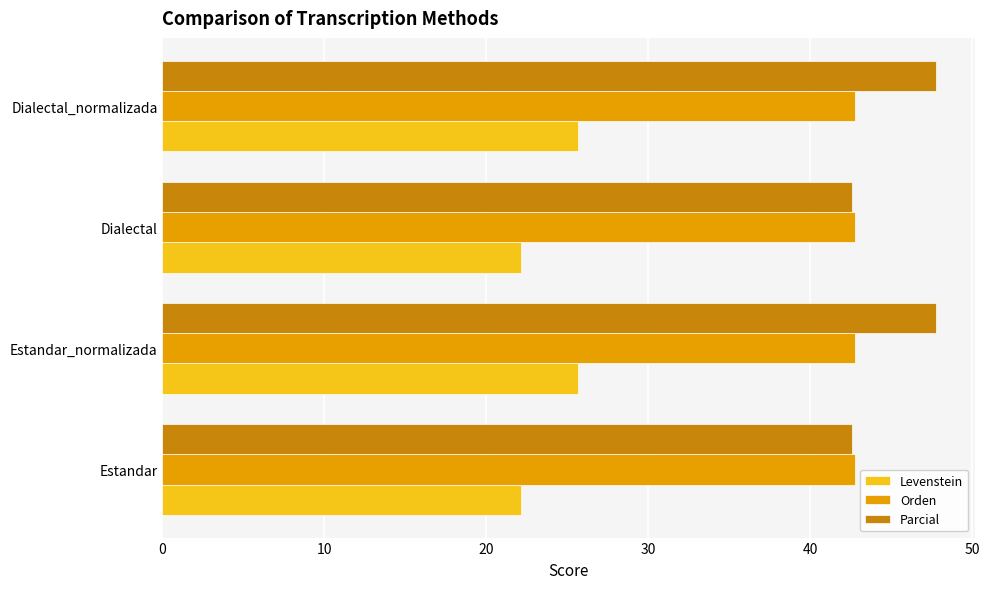

Rank the series by their maximum value, from lowest to highest.

Levenstein, Orden, Parcial